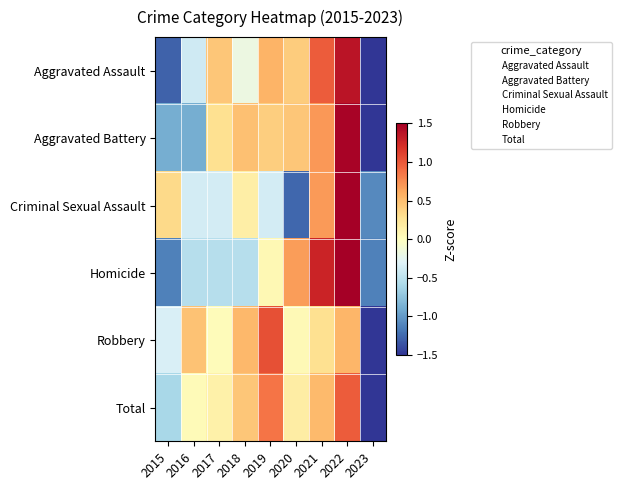

What is the maximum value shown in the chart?

2.3